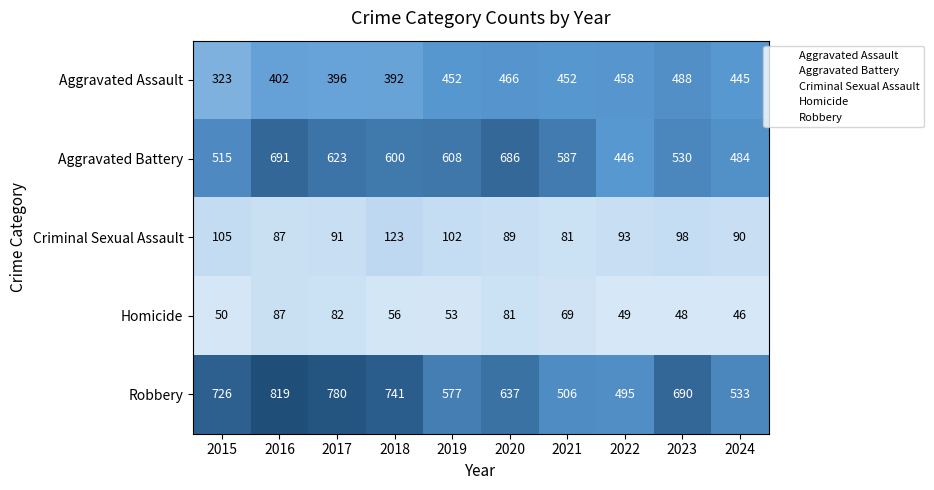

How many data points does each series have?

10